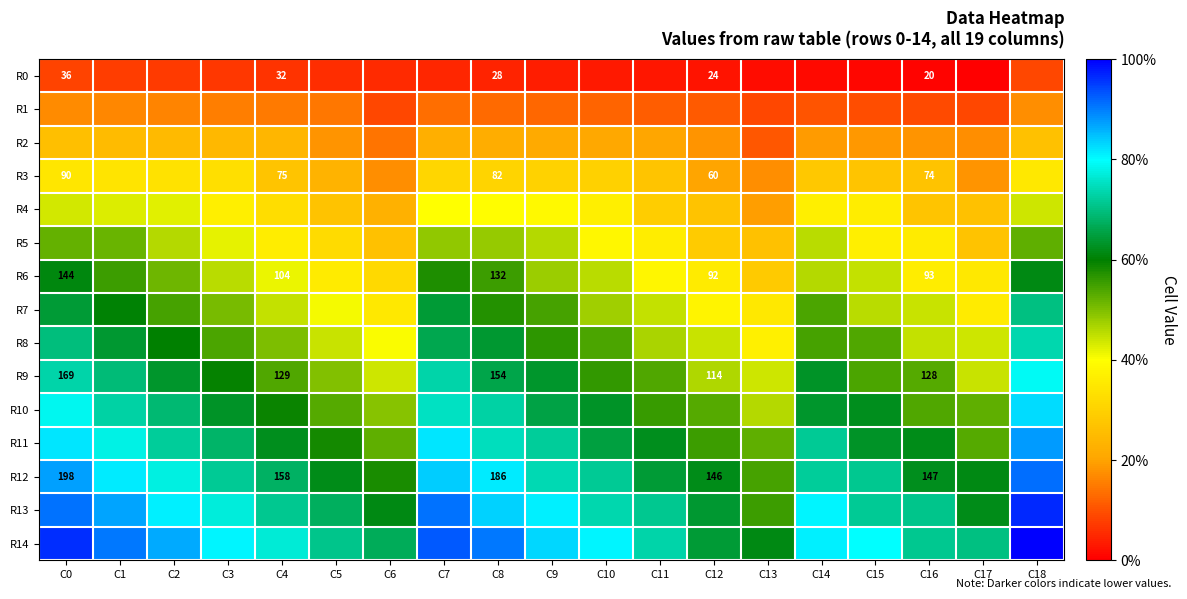

Between C9 and C13, which is larger?

C9